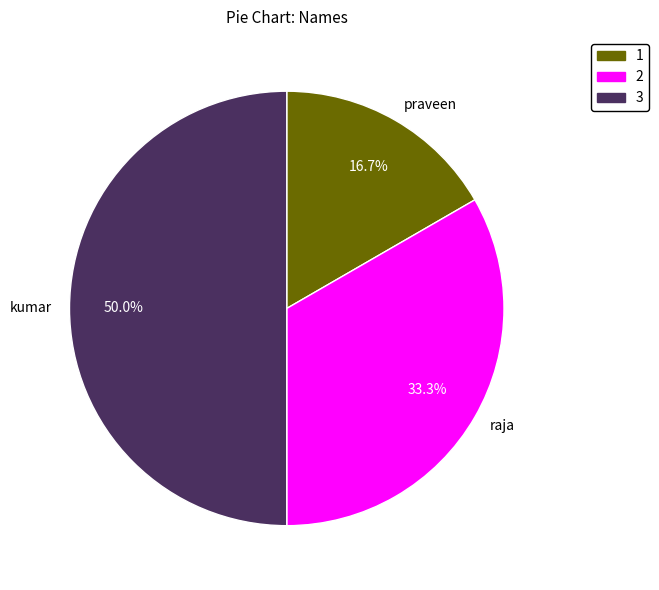

To the nearest percent, what percentage of the pie is raja?

33%